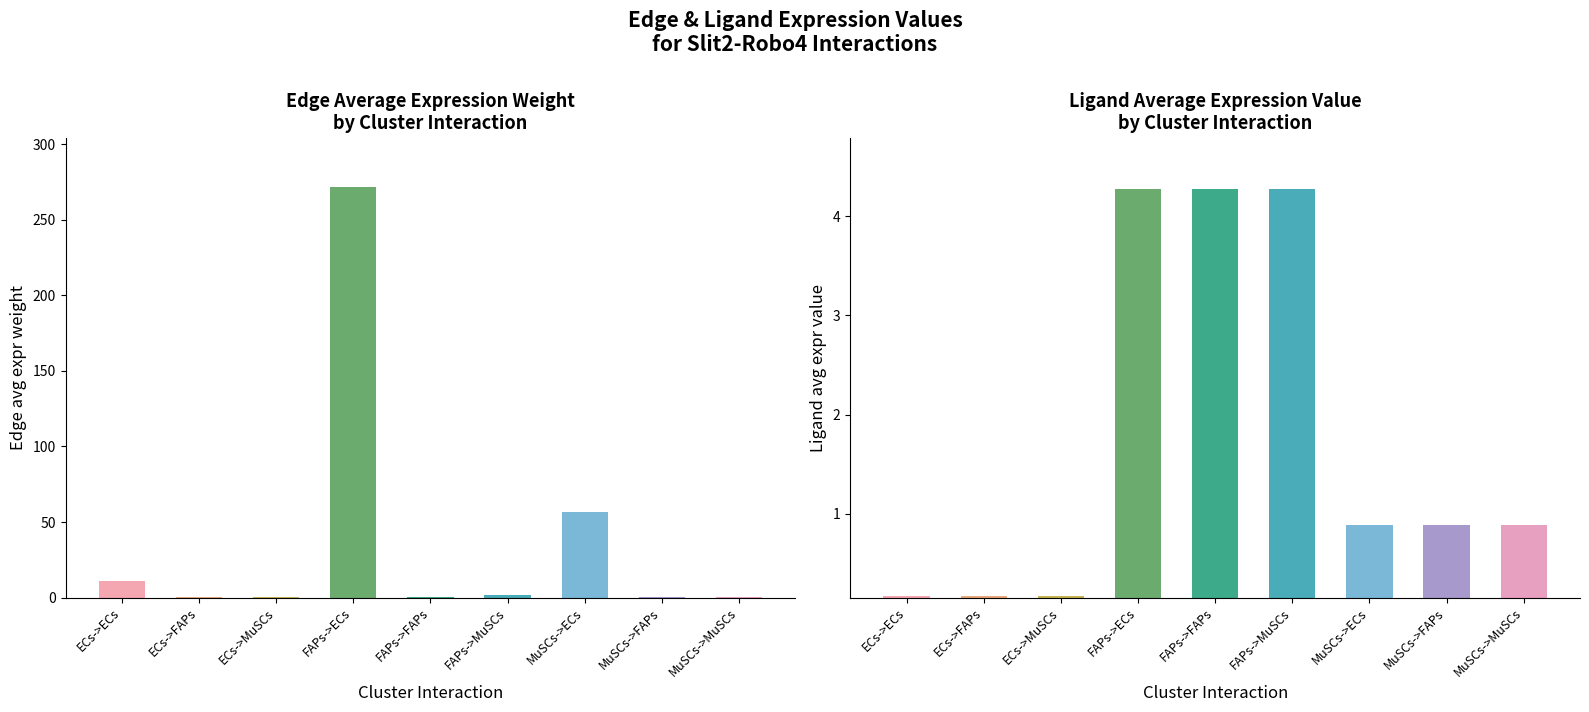

Reading right to left, extract all data points from this chart.

Edge avg expr weight: 0.3	0.0	56.7	1.6	0.2	271.8	0.1	0.0	11.2
Ligand avg expr value: 0.9	0.9	0.9	4.3	4.3	4.3	0.2	0.2	0.2